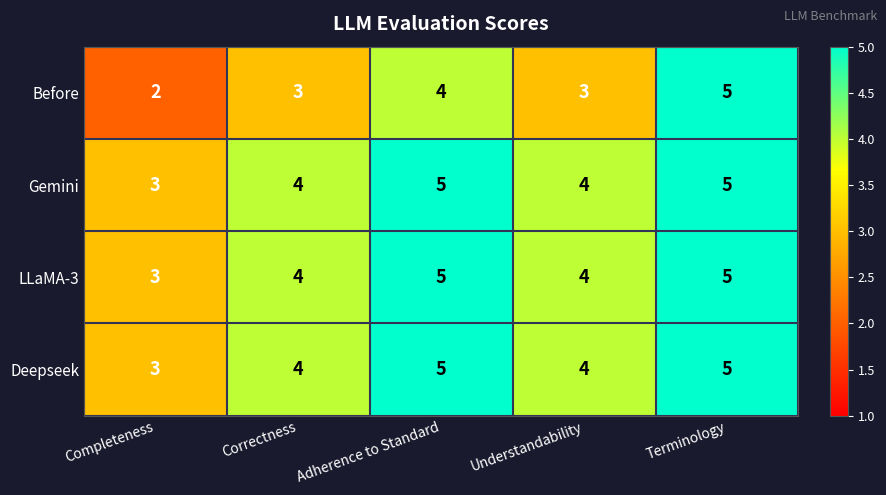

How many Before values are between 3 and 4?

3